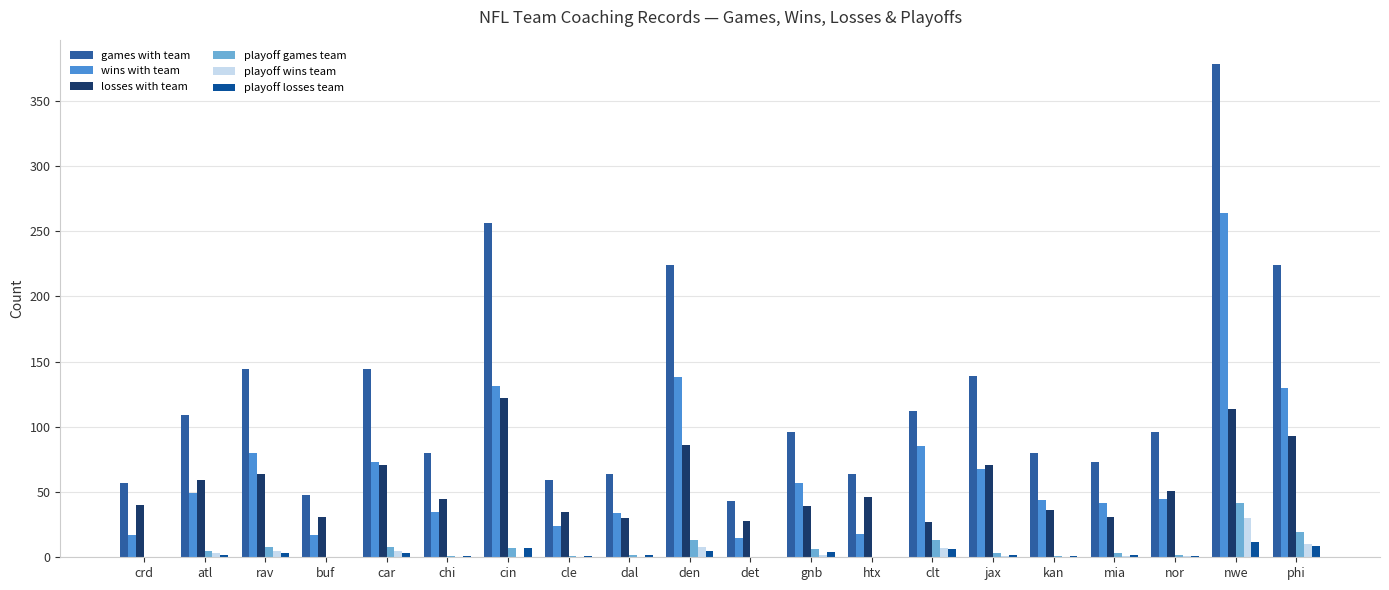

What is the highest value of the losses with team series?

122